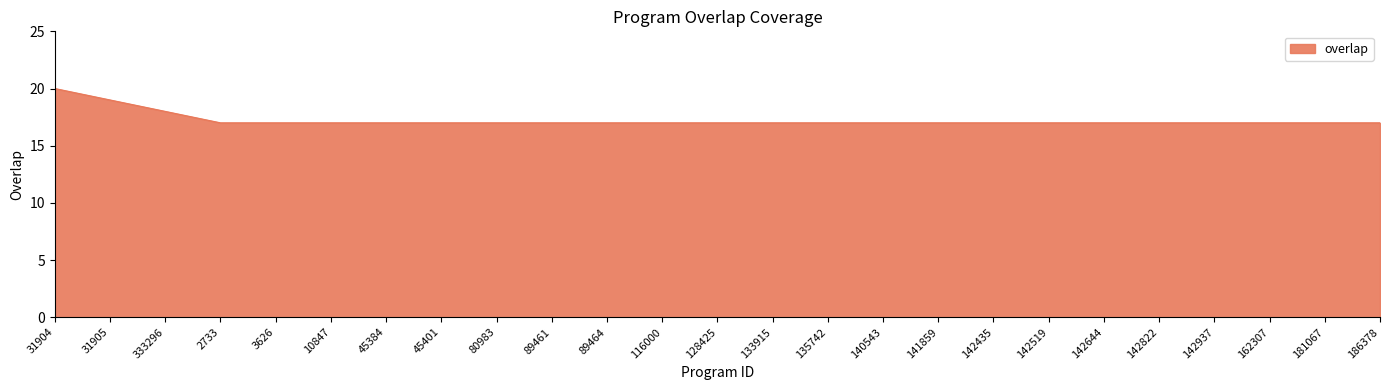

Read the value at 89461.

17